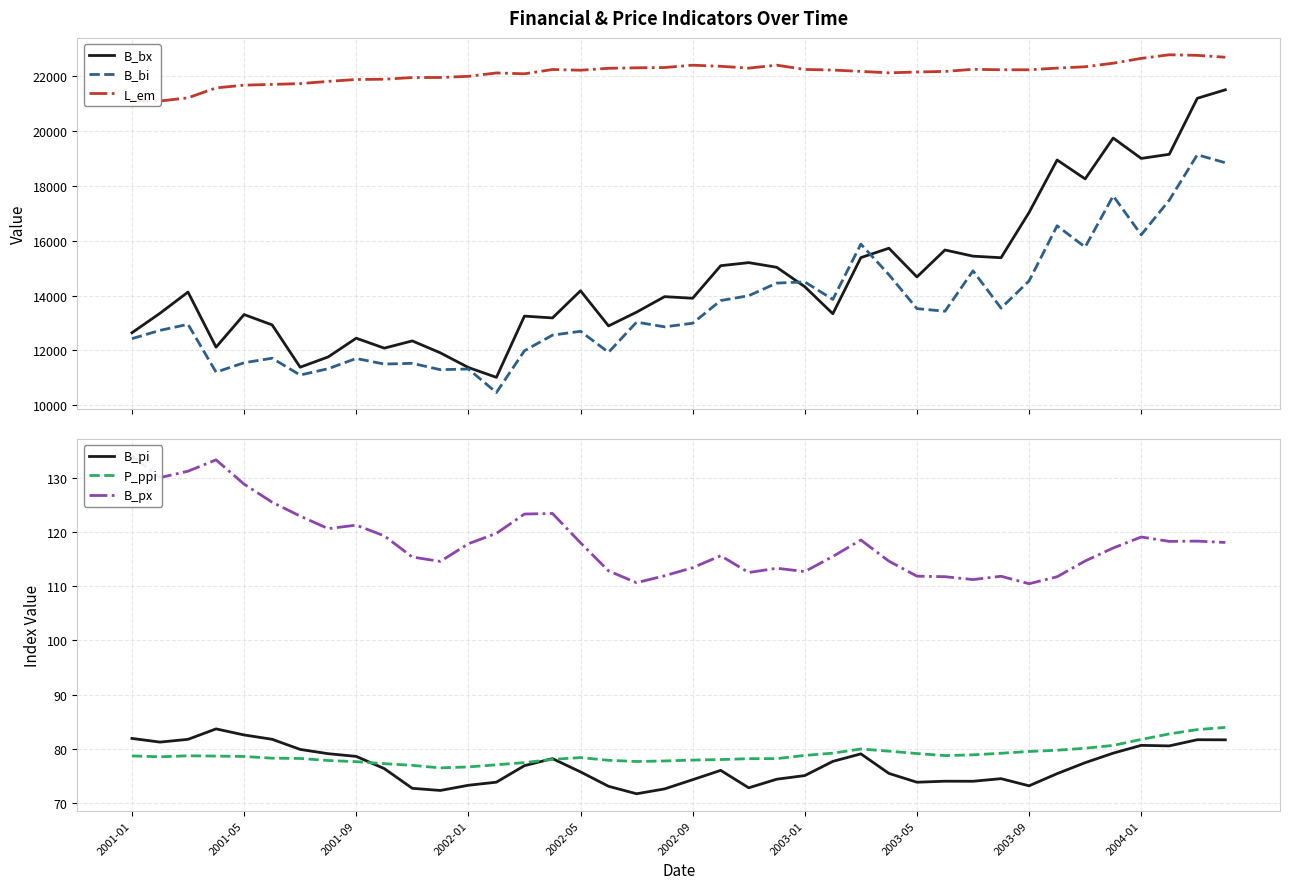

How many distinct data groups are displayed?

6